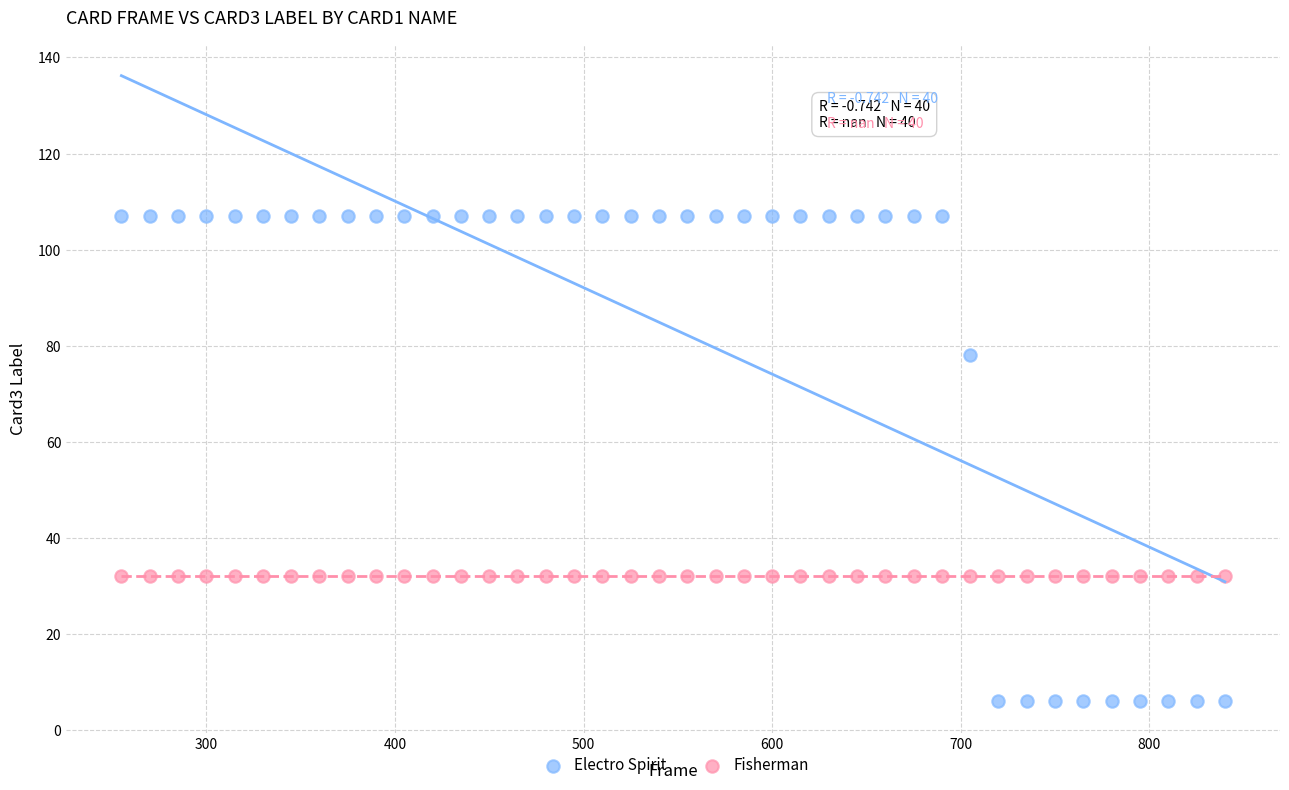

Which series reaches the maximum Y coordinate?

Electro Spirit